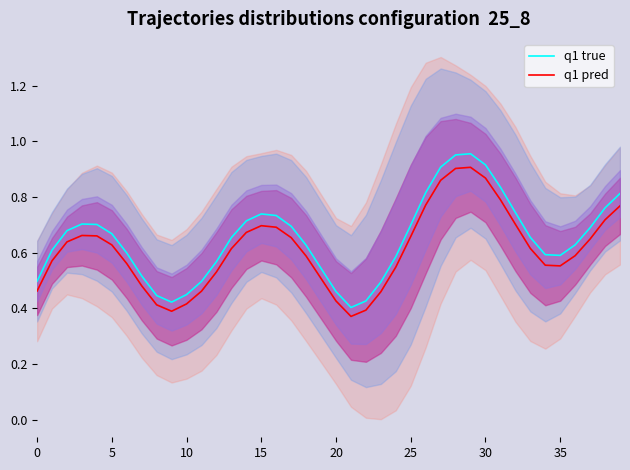

True or false: q1 true and q1 pred intersect in this chart.

False